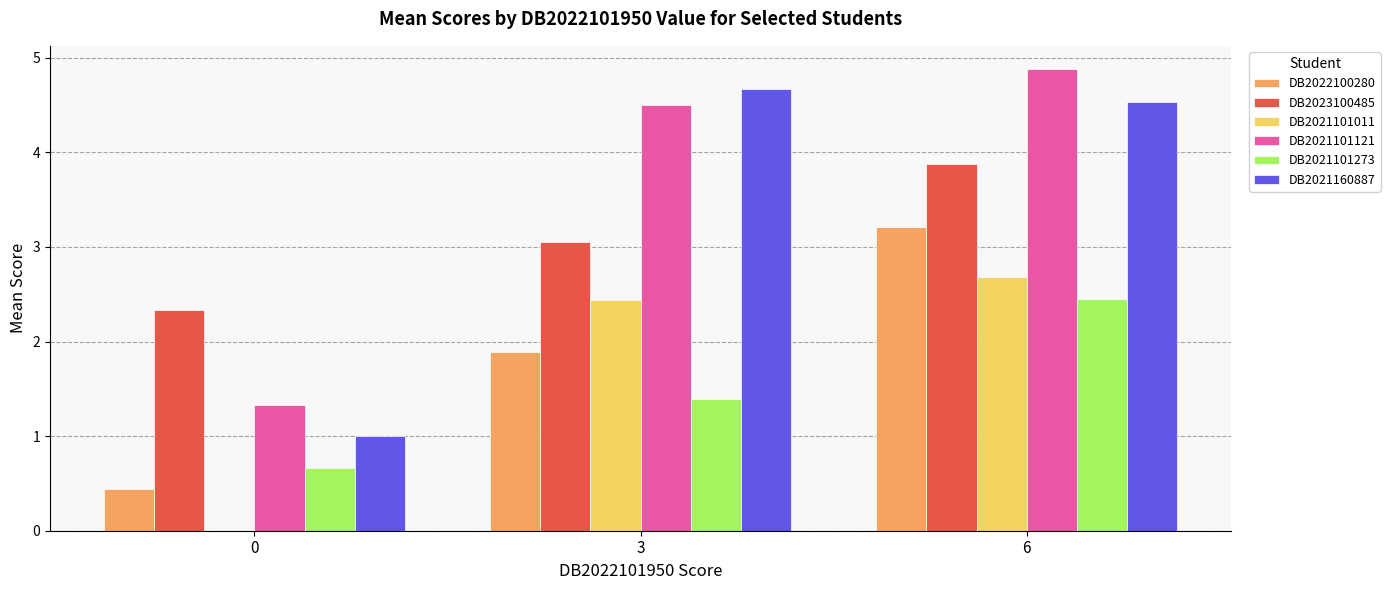

What value does the DB2021101273 series have at 0?

0.7